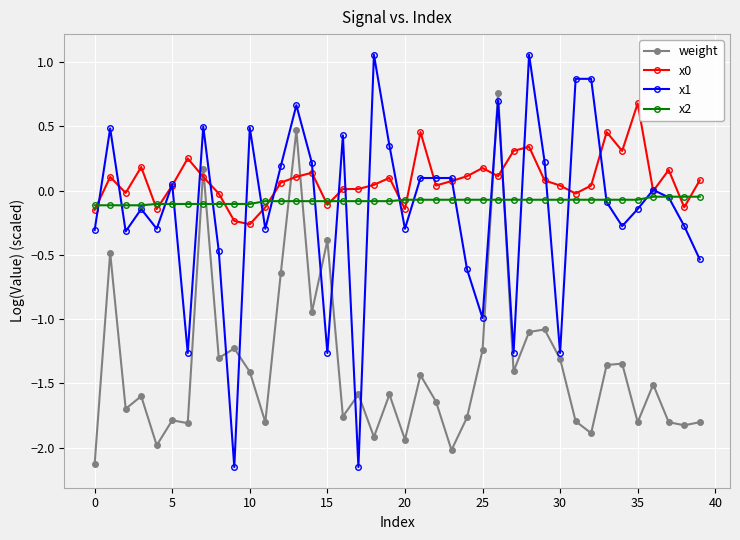

How many times do x2 and weight cross each other?

6